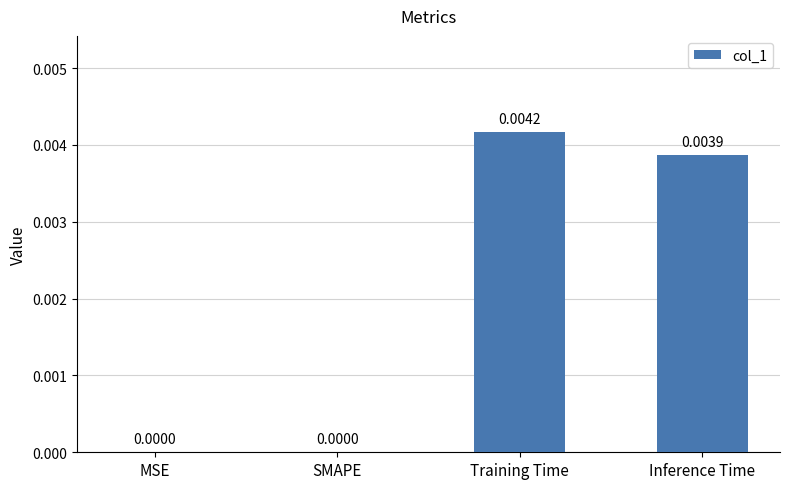

How many data points does each series have?

4